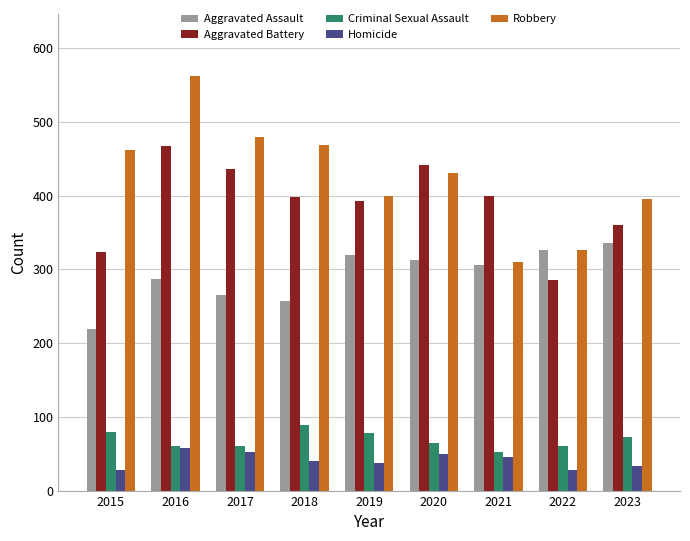

What is the spread (max minus min) of values at 2017?

428